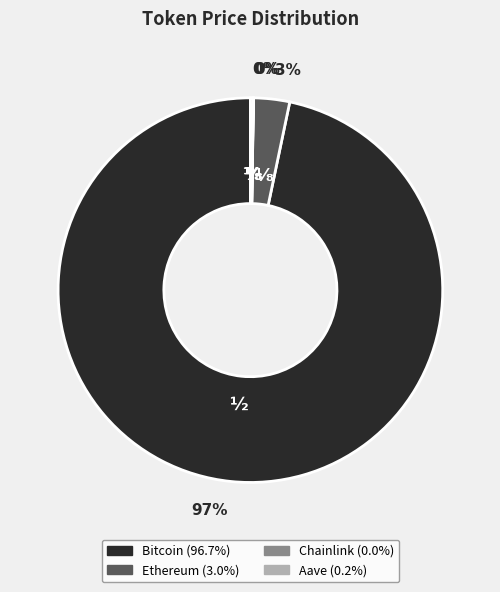

True or false: Ethereum accounts for 15% of the total.

False